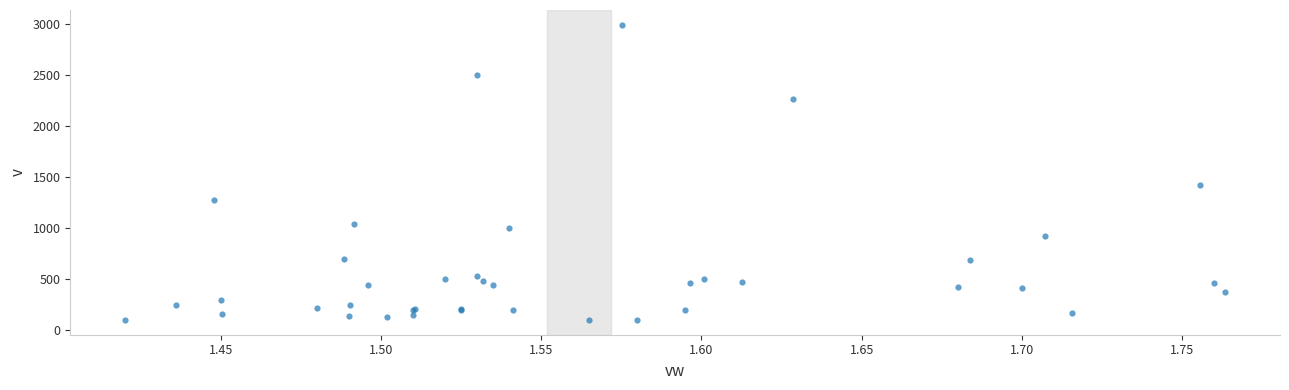

What Y value in the scatter plot is closest to 1547?

1421